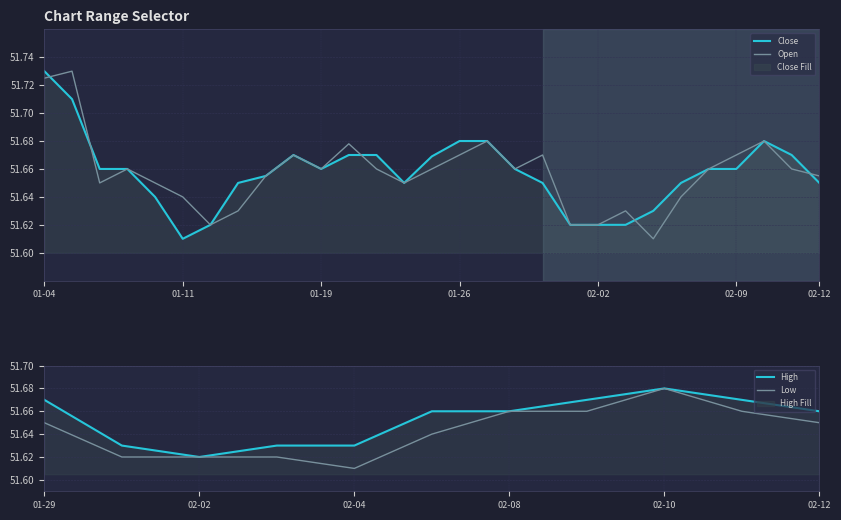

What position from the right is 2021-02-04?

7